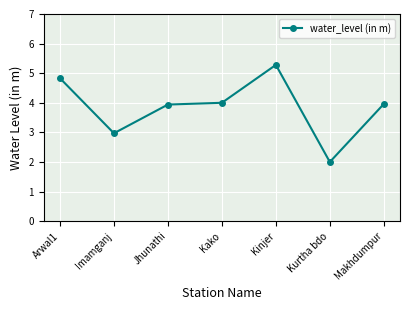

At which category does the data reach its first local peak?

Kinjer